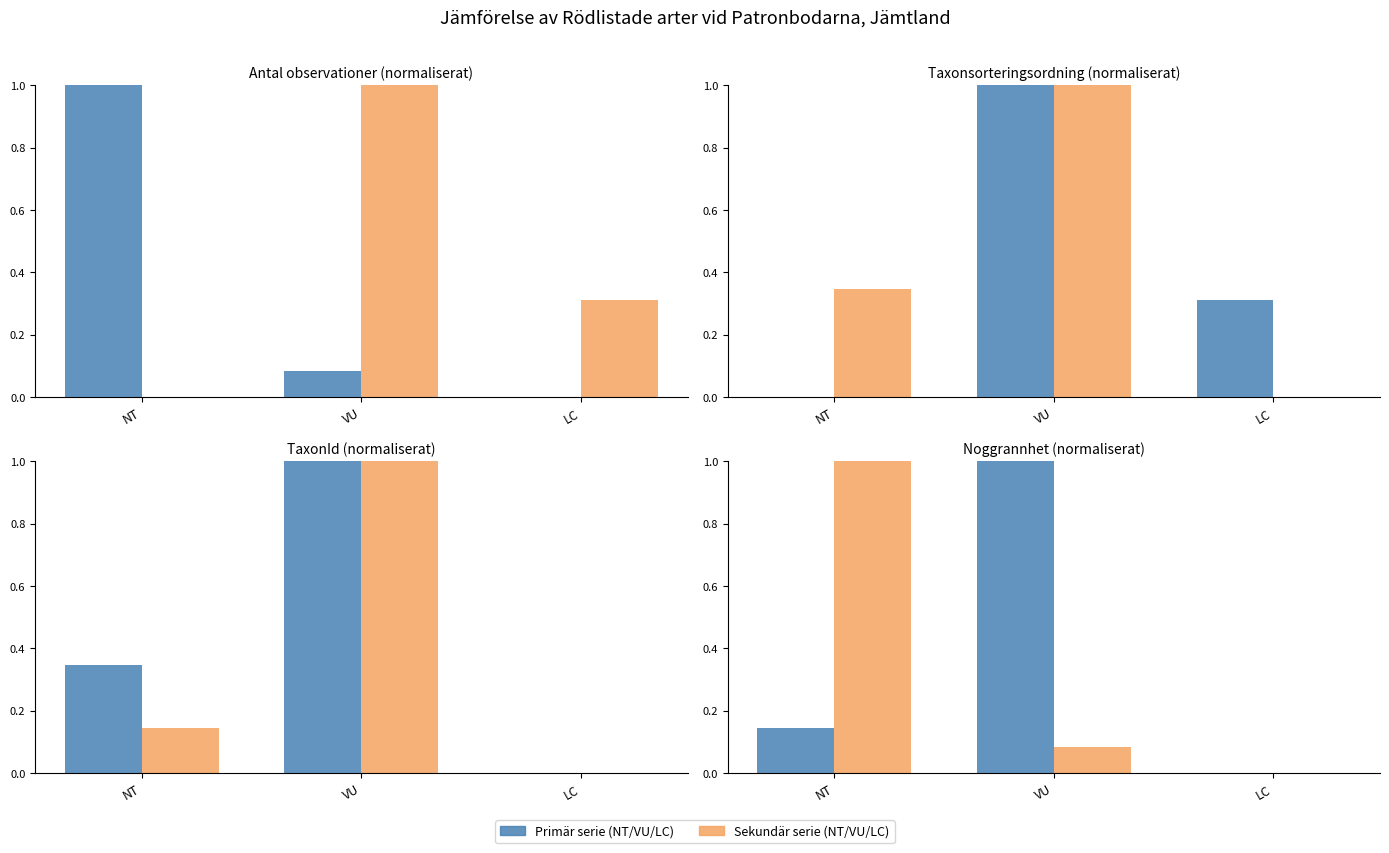

Between LC and NT, which is larger?

NT